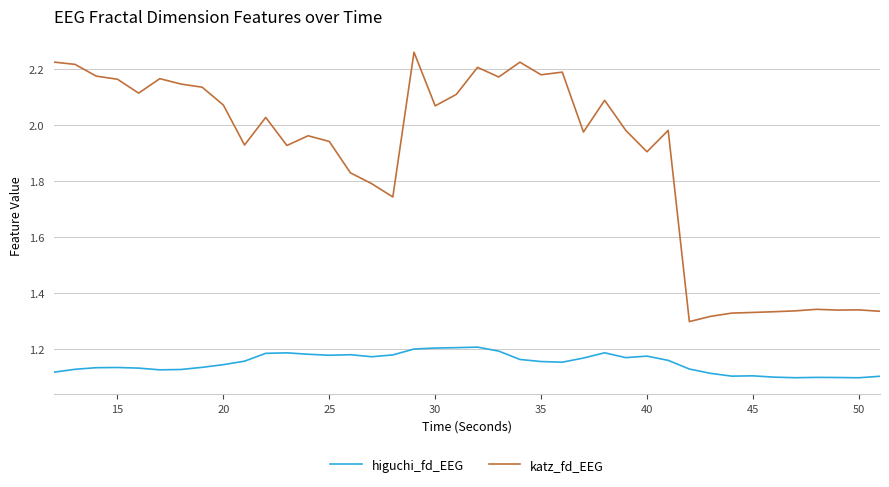

True or false: katz_fd_EEG and higuchi_fd_EEG cross at least once.

False